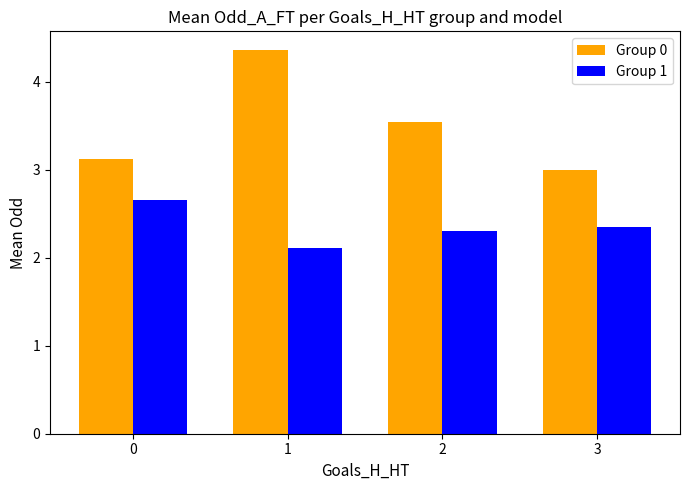

Is the value of Group 0 at 0 greater than the value of Group 1 at 1?

Yes